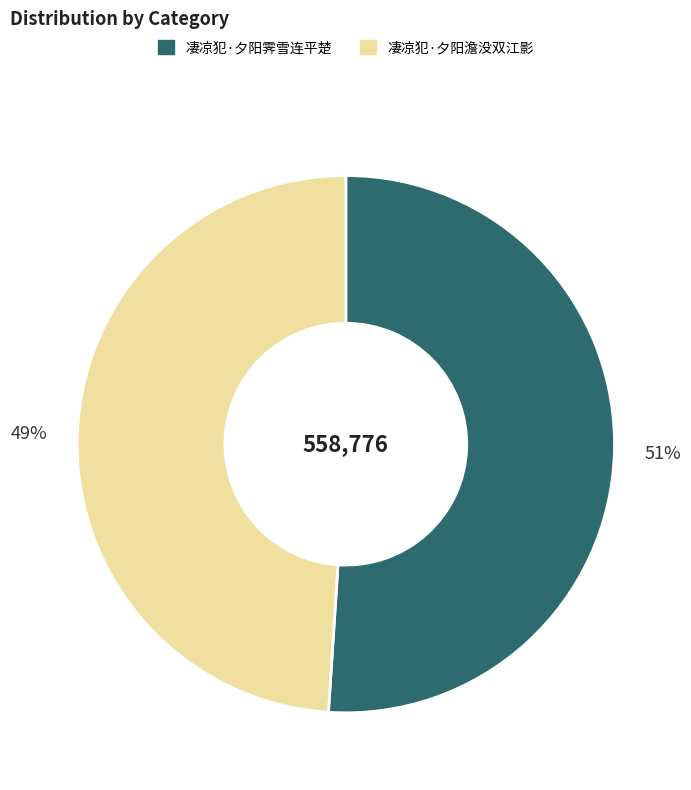

Approximately how many times larger is the value at 凄凉犯·夕阳霁雪连平楚 compared to 凄凉犯·夕阳澹没双江影?

1.0